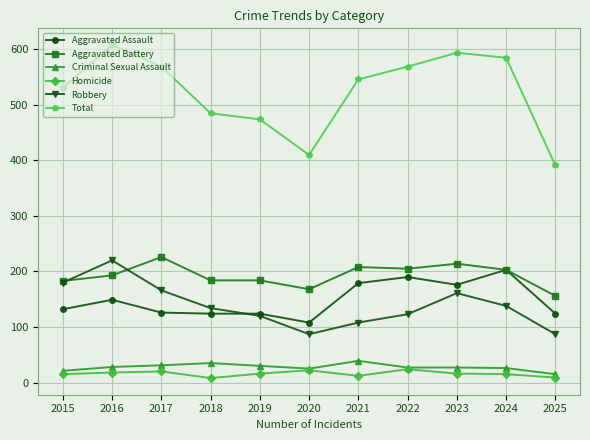

How many lines are shown in the chart?

6